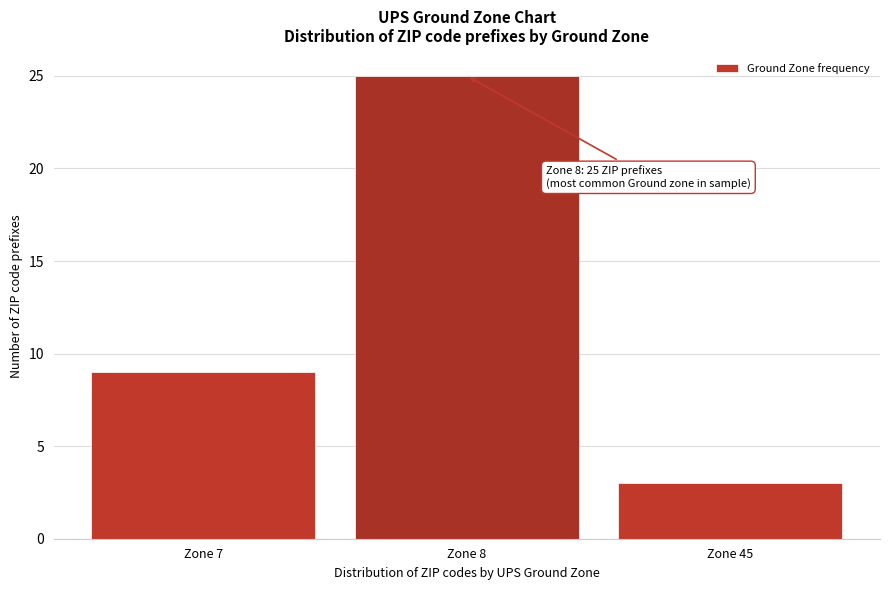

Reading left to right, what are all the values shown in this chart?

9	25	3